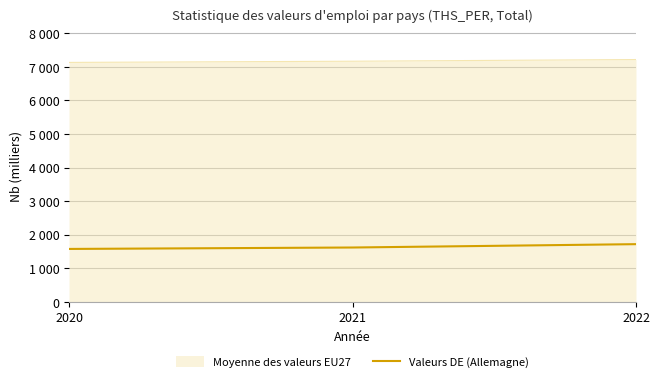

Is this an area chart (filled region under the line)?

Yes